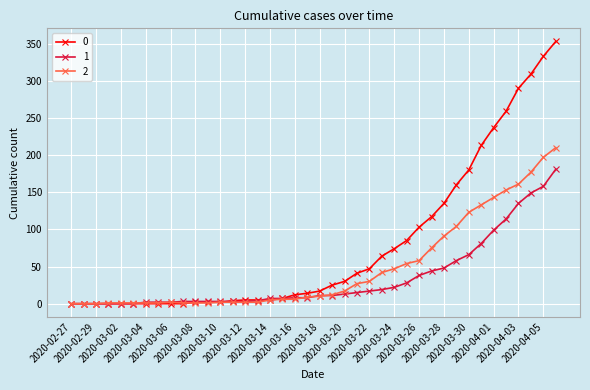

Rank the series by their maximum value, from highest to lowest.

0, 2, 1